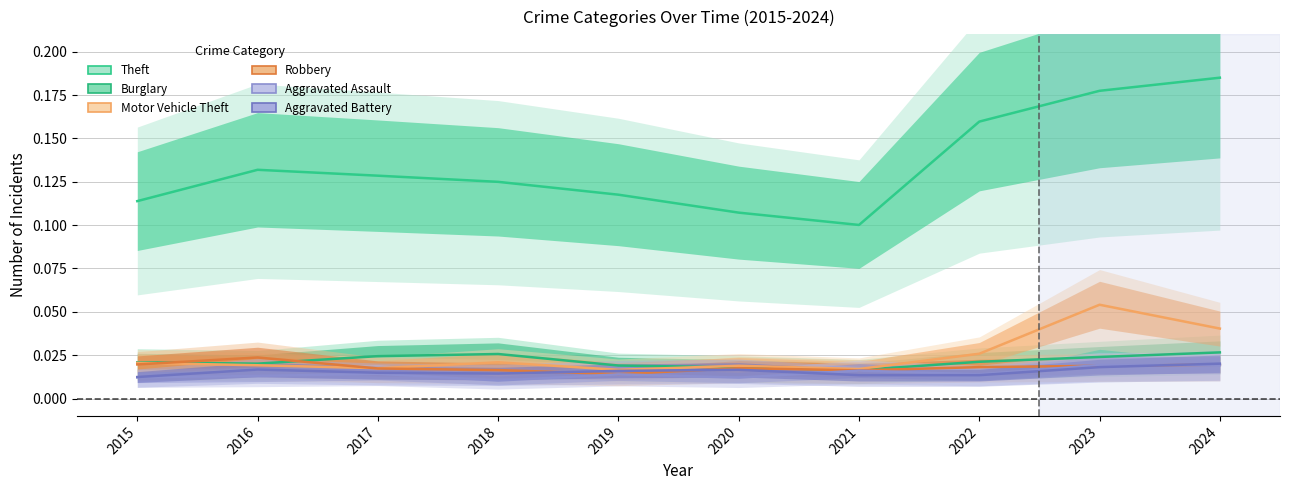

Is it true that Burglary equals 0.0 at 2024?

True